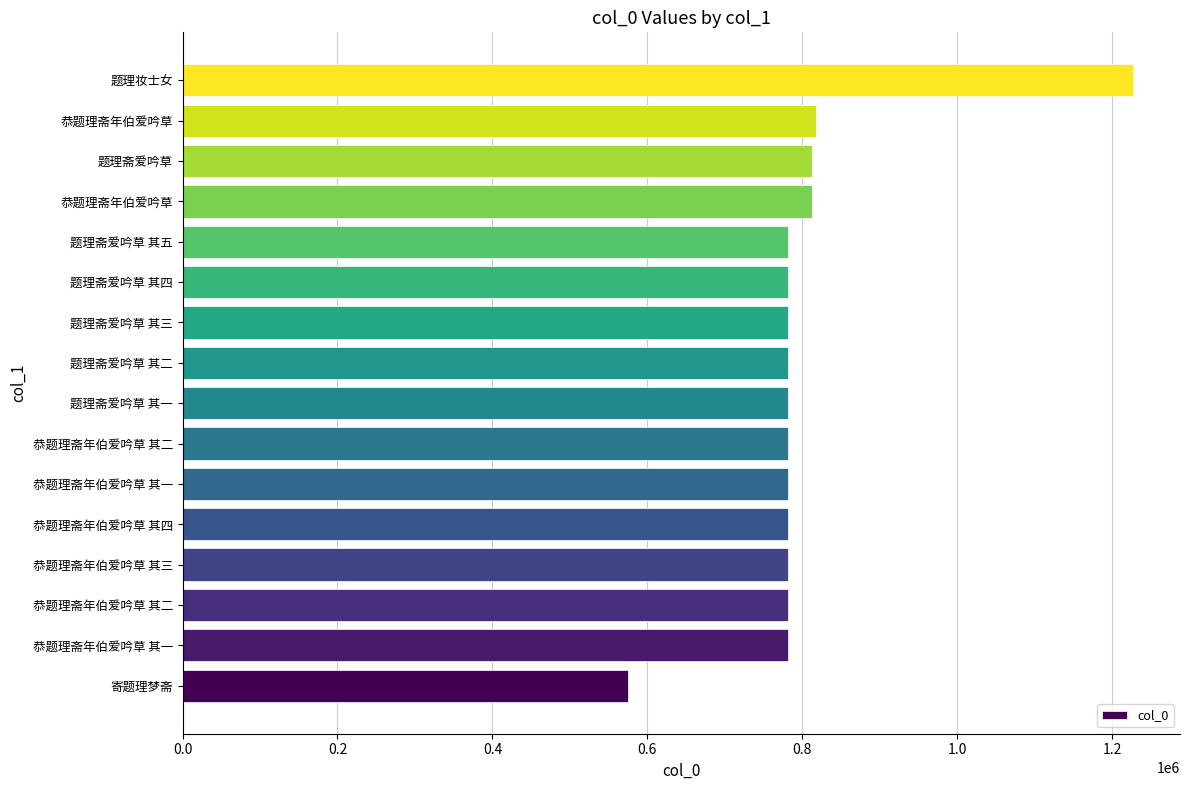

Does the chart contain any negative values?

No